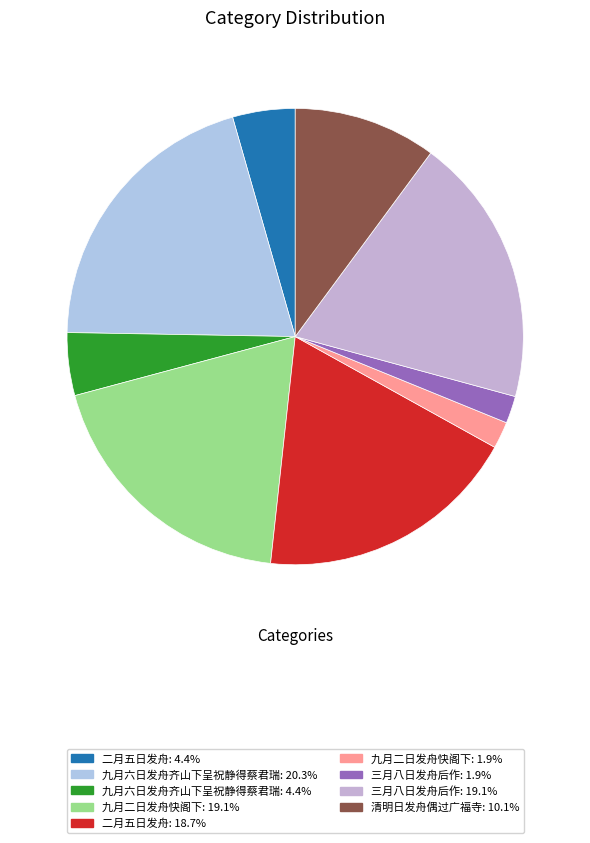

Does any single category account for the majority?

No